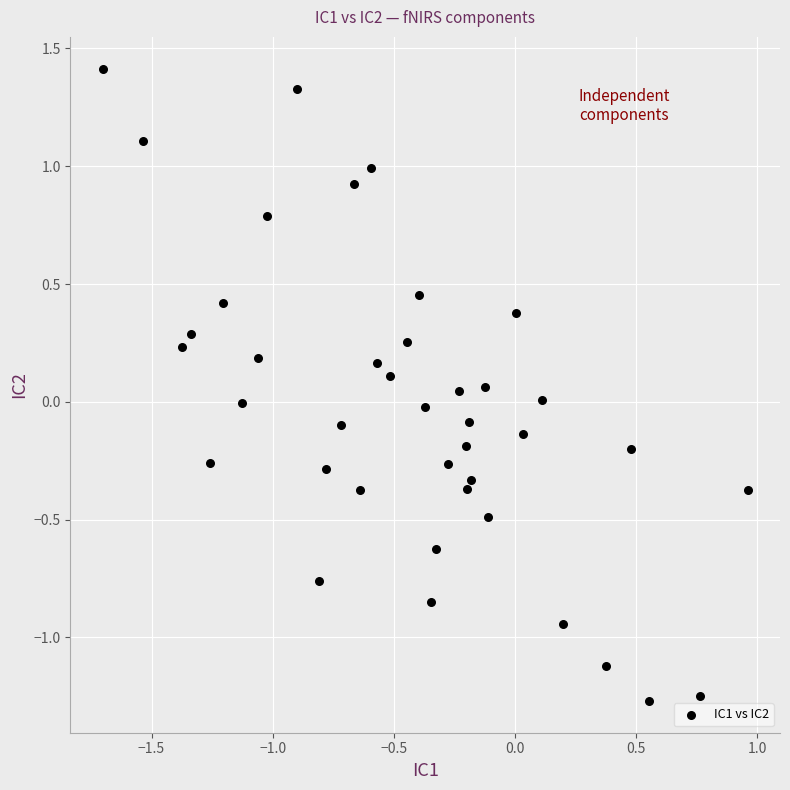

What is the range of X values (max minus min)?

2.7